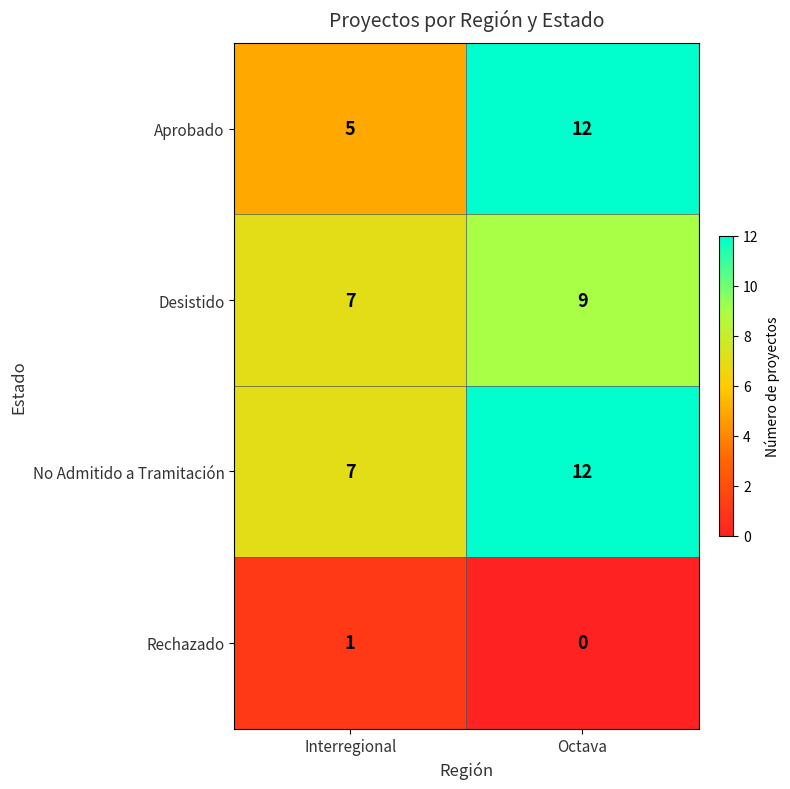

What is the sum of all No Admitido a Tramitación values?

19